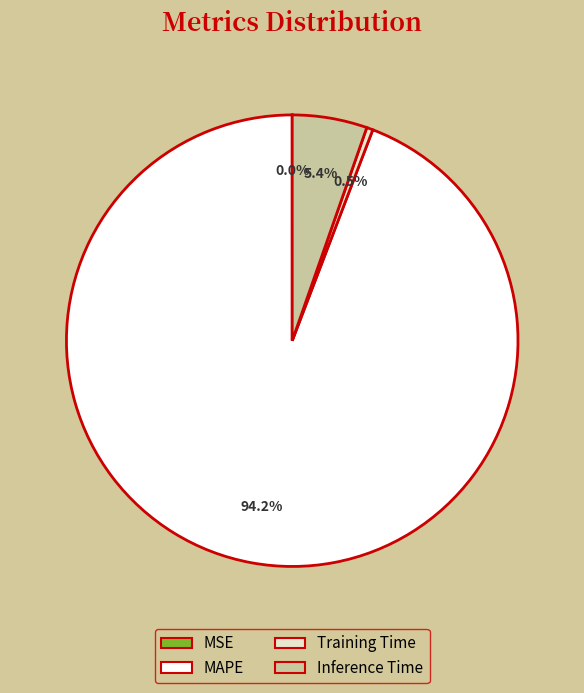

What is the majority slice?

MAPE